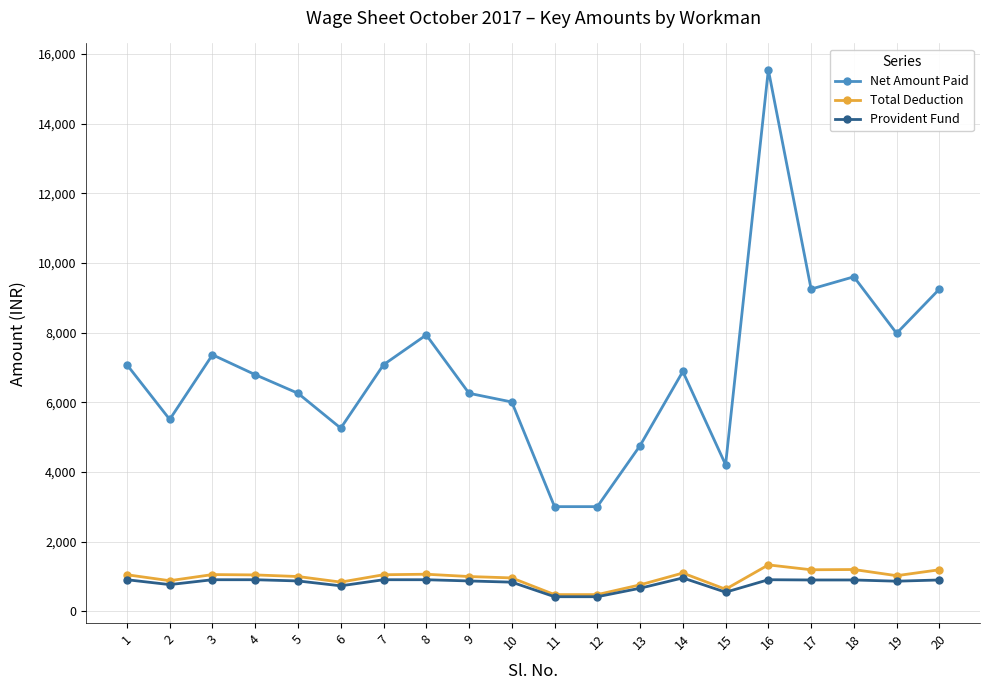

True or false: Net Amount Paid has more than 2 interior local peaks.

True